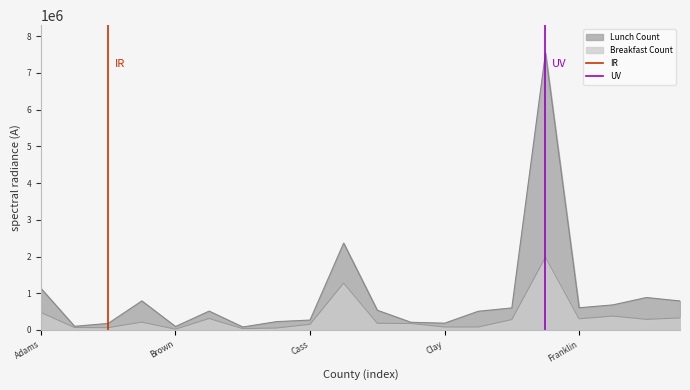

What is the maximum value for Breakfast Count?

1981893